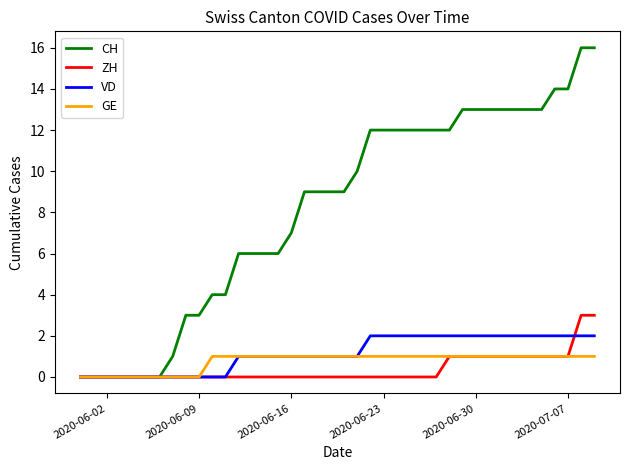

List the series in order of their peak value, lowest first.

GE, VD, ZH, CH